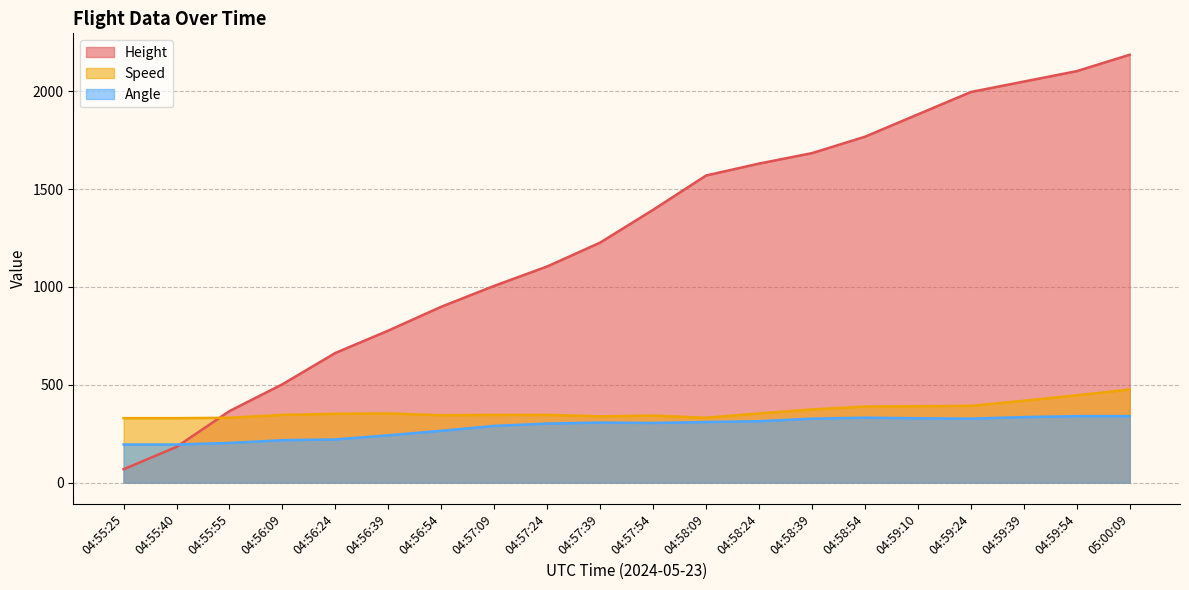

Which series has the largest range (max minus min)?

Height